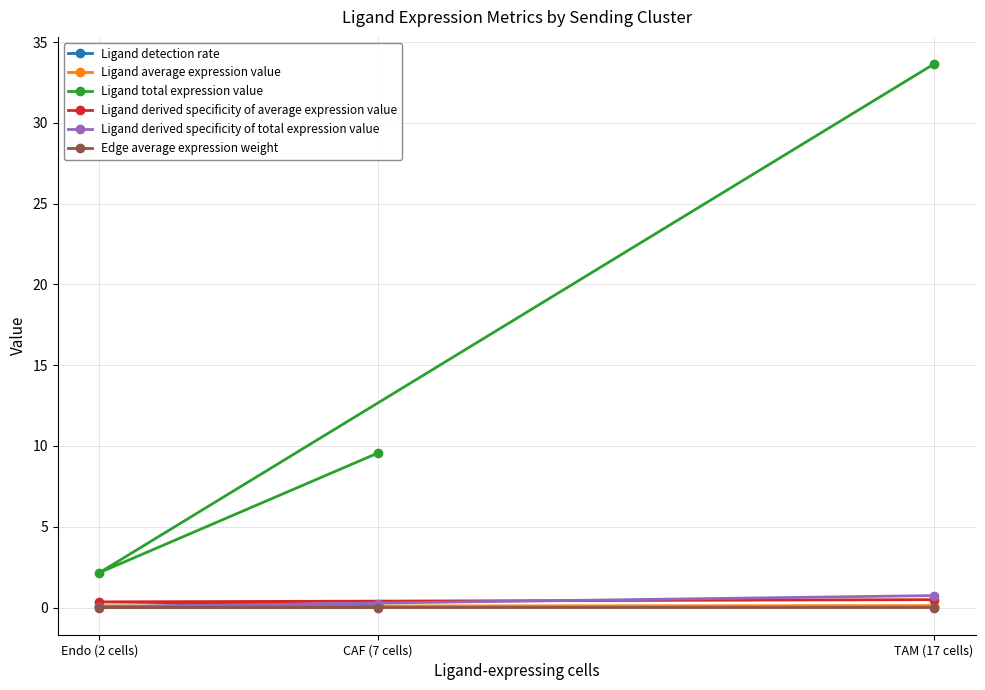

What is the total value across all series at TAM (17 cells)?

35.1